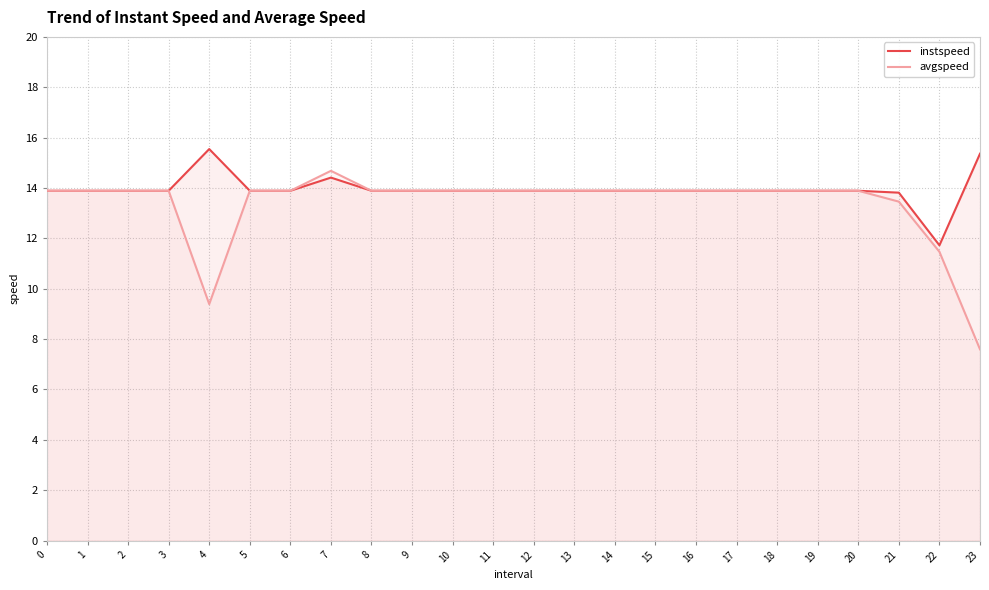

Rank the series at 12 from highest to lowest value.

instspeed, avgspeed